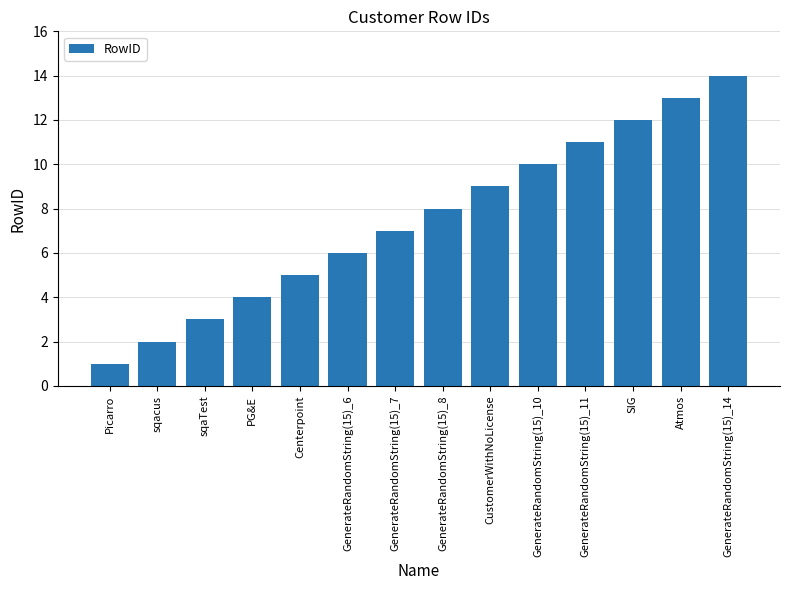

Rank the categories by value from lowest to highest.

Picarro, sqacus, sqaTest, PG&E, Centerpoint, GenerateRandomString(15)_6, GenerateRandomString(15)_7, GenerateRandomString(15)_8, CustomerWithNoLicense, GenerateRandomString(15)_10, GenerateRandomString(15)_11, SIG, Atmos, GenerateRandomString(15)_14